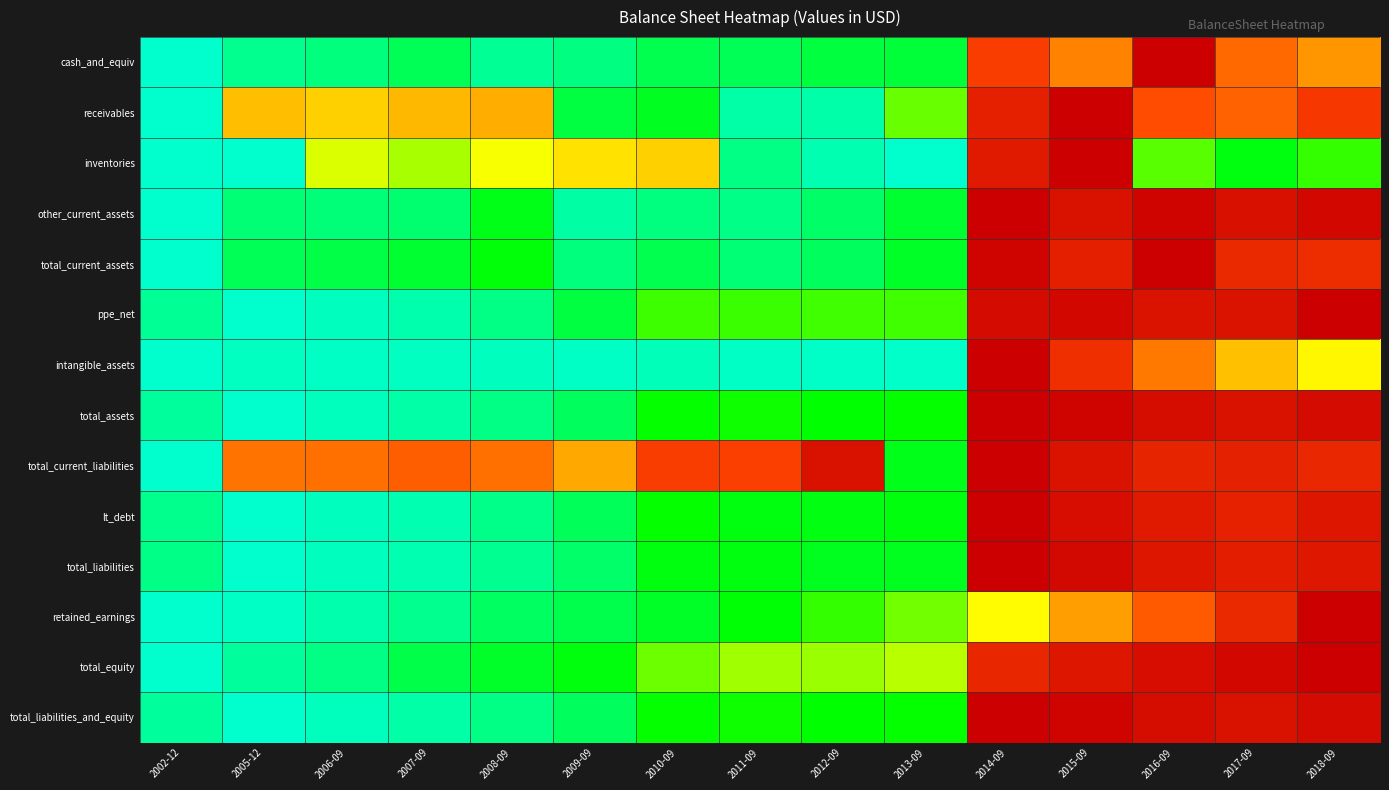

At how many categories does at least one series exceed 0?

15